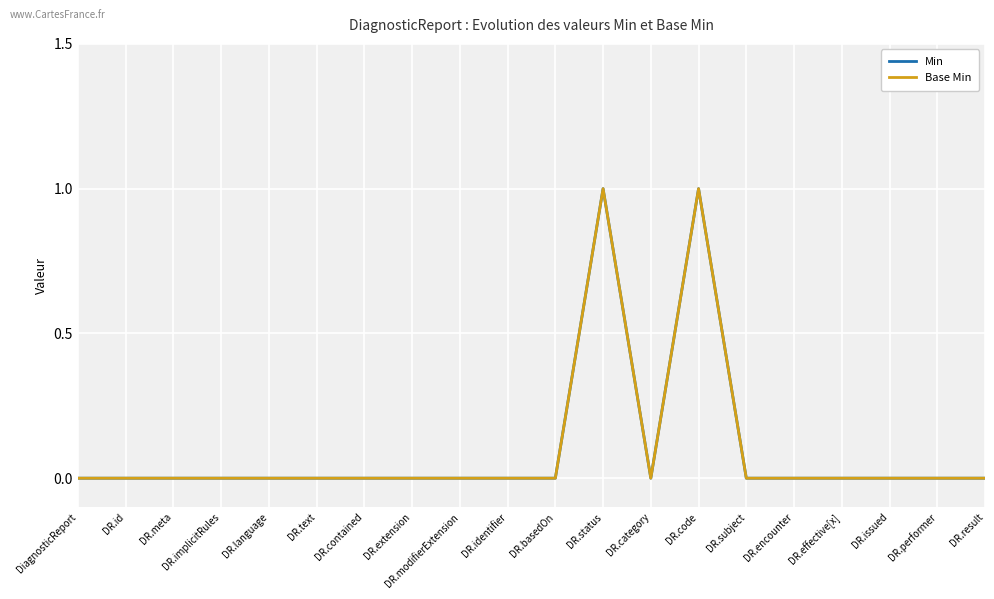

Is it true that Base Min equals -1 at DR.identifier?

False